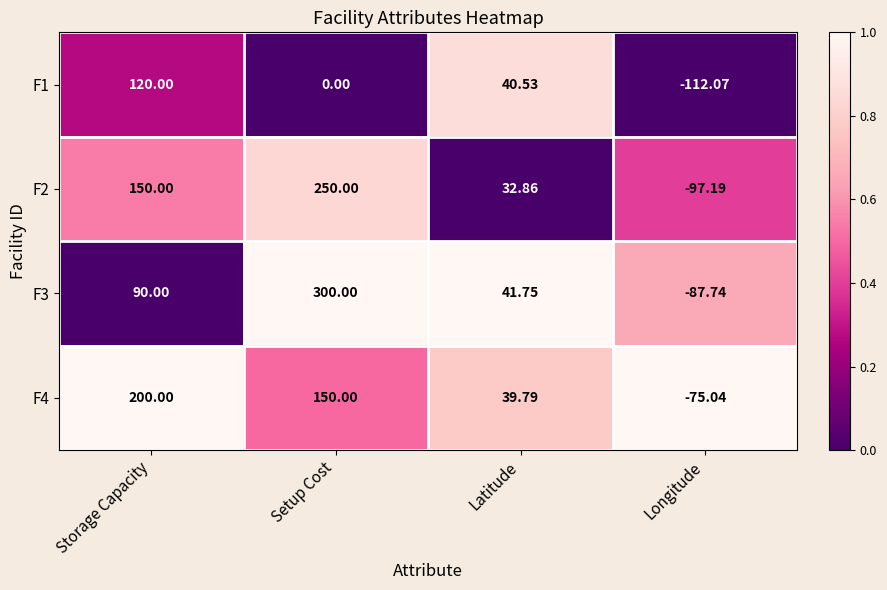

At which label does F4 reach its minimum?

Longitude